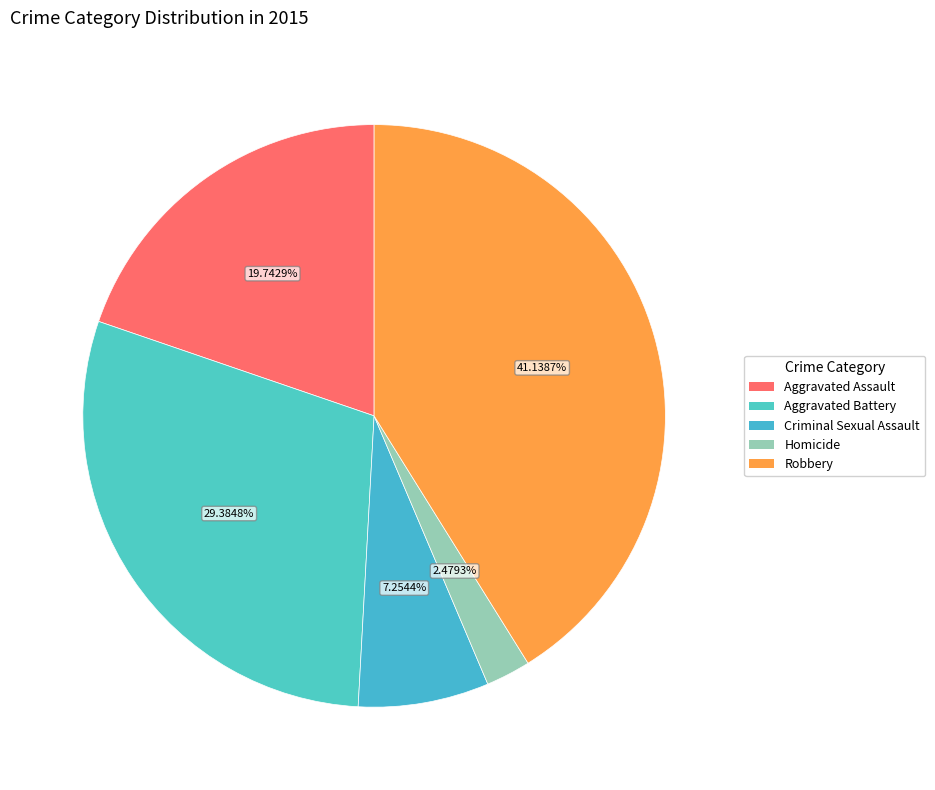

Is there any slice that represents more than half of the pie?

No